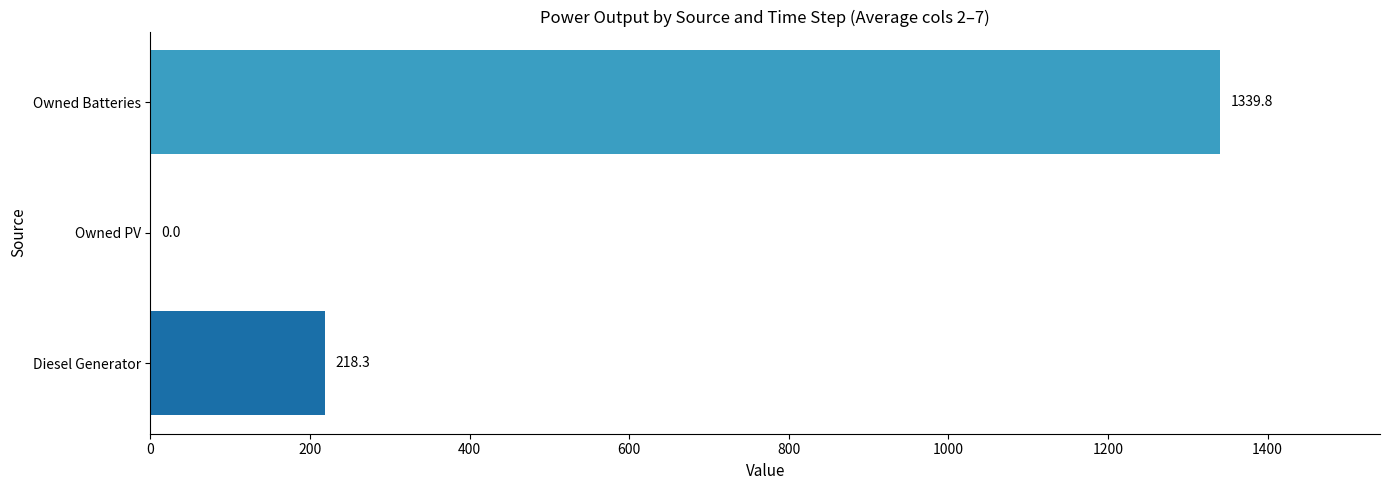

Which category has the highest value across all series?

Owned Batteries